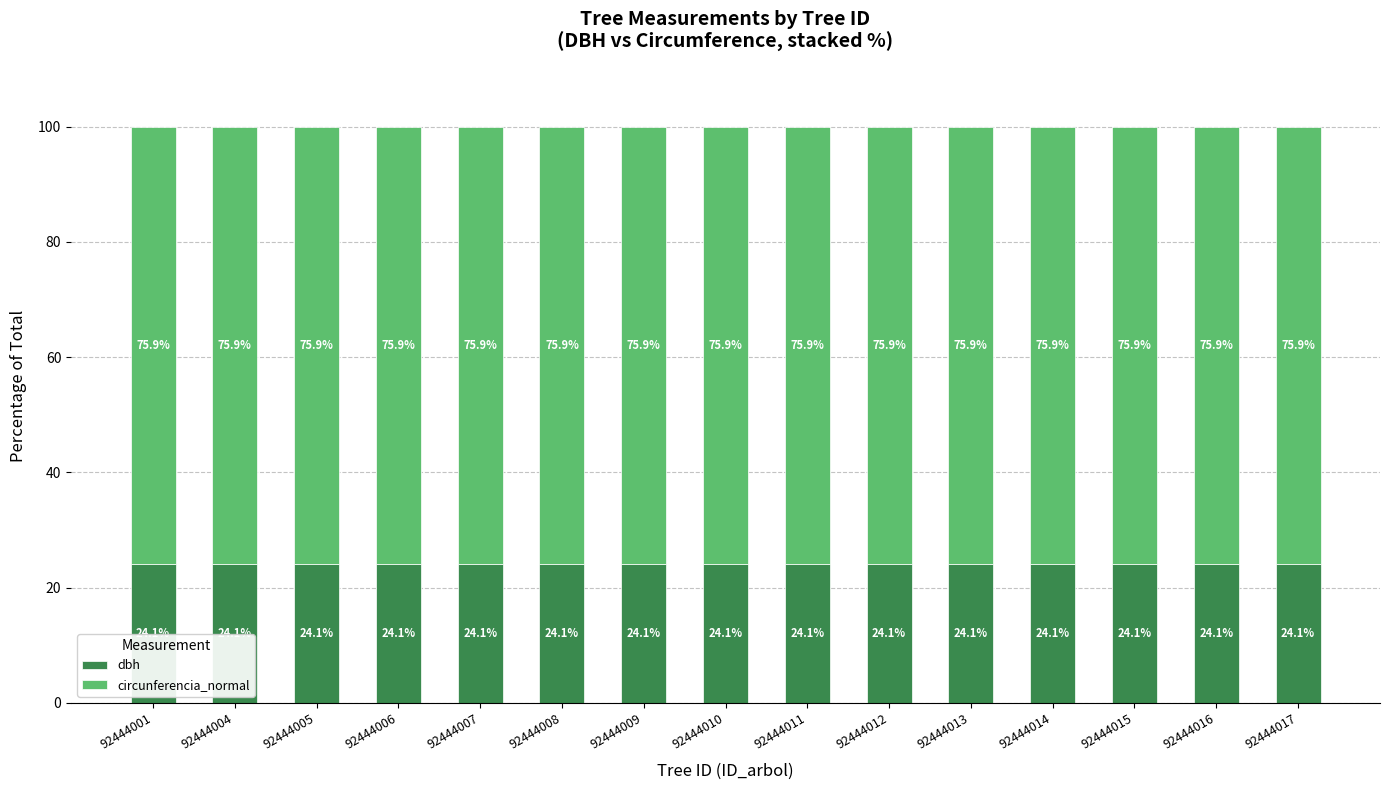

What is the average value of the dbh series?

24.1